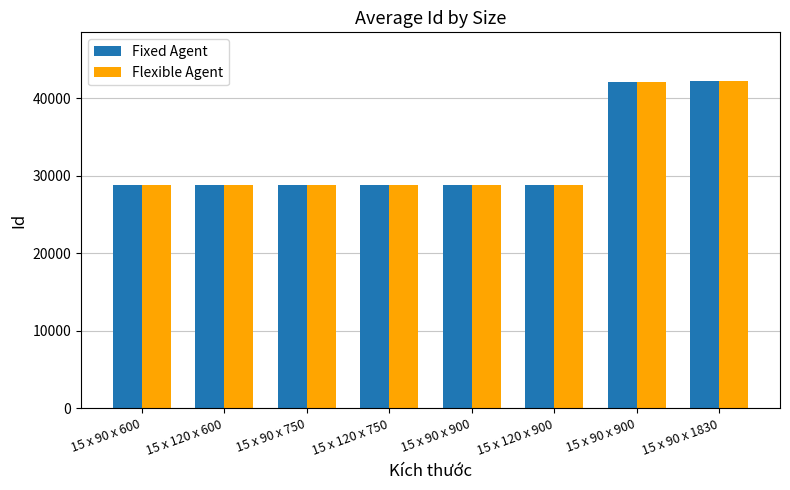

Reading right to left, transcribe all the data shown in this chart.

Fixed Agent: 15 x 90 x 1830=42165	15 x 90 x 900=42082	15 x 120 x 900=28812	15 x 90 x 900=28811	15 x 120 x 750=28810	15 x 90 x 750=28809	15 x 120 x 600=28808	15 x 90 x 600=28801
Flexible Agent: 15 x 90 x 1830=42165	15 x 90 x 900=42082	15 x 120 x 900=28812	15 x 90 x 900=28811	15 x 120 x 750=28810	15 x 90 x 750=28809	15 x 120 x 600=28808	15 x 90 x 600=28801